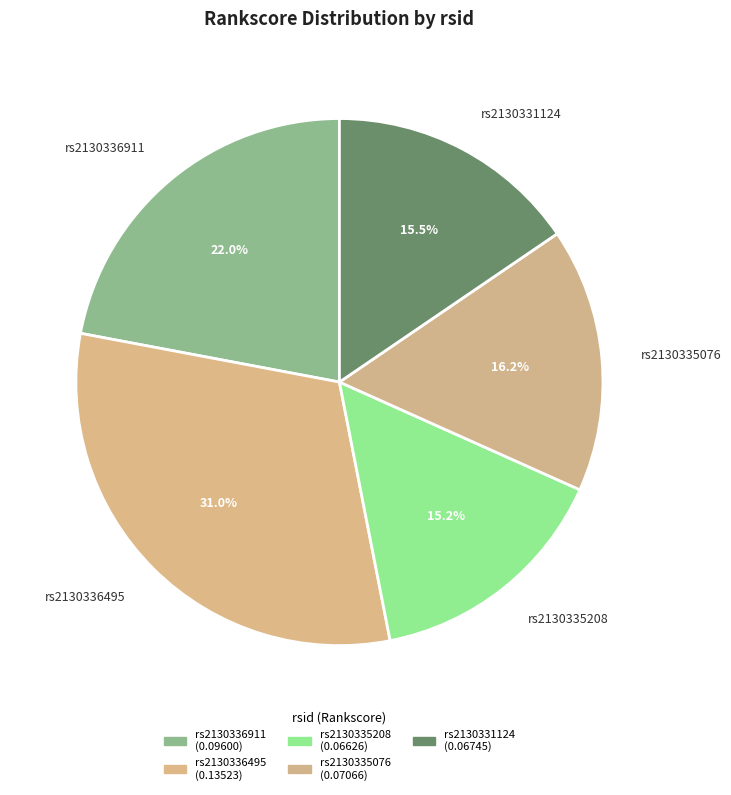

Does rs2130335208 represent more than half of the total?

No